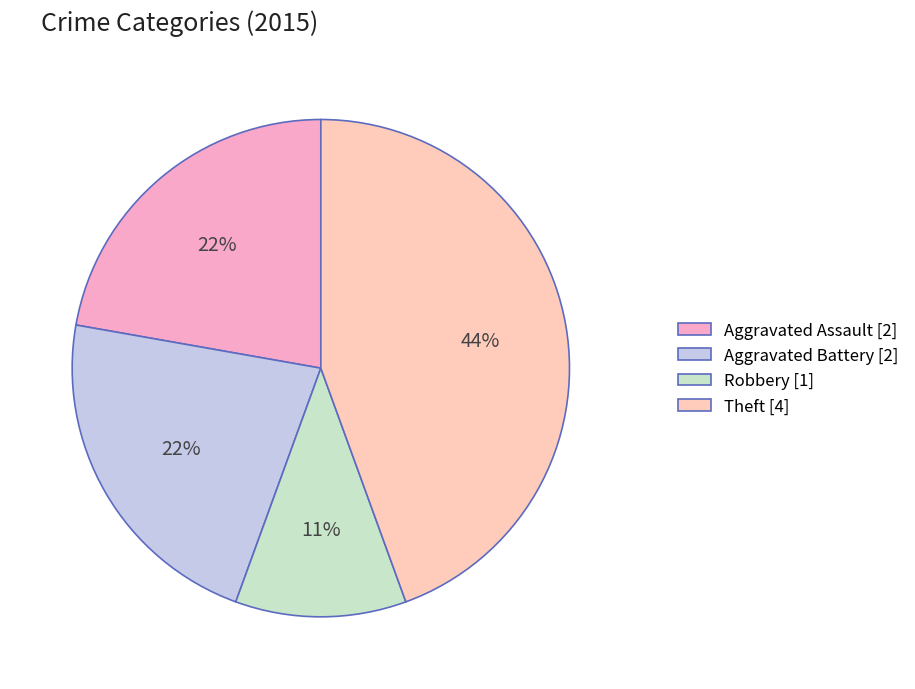

Which has a higher value, Robbery or Aggravated Battery?

Aggravated Battery